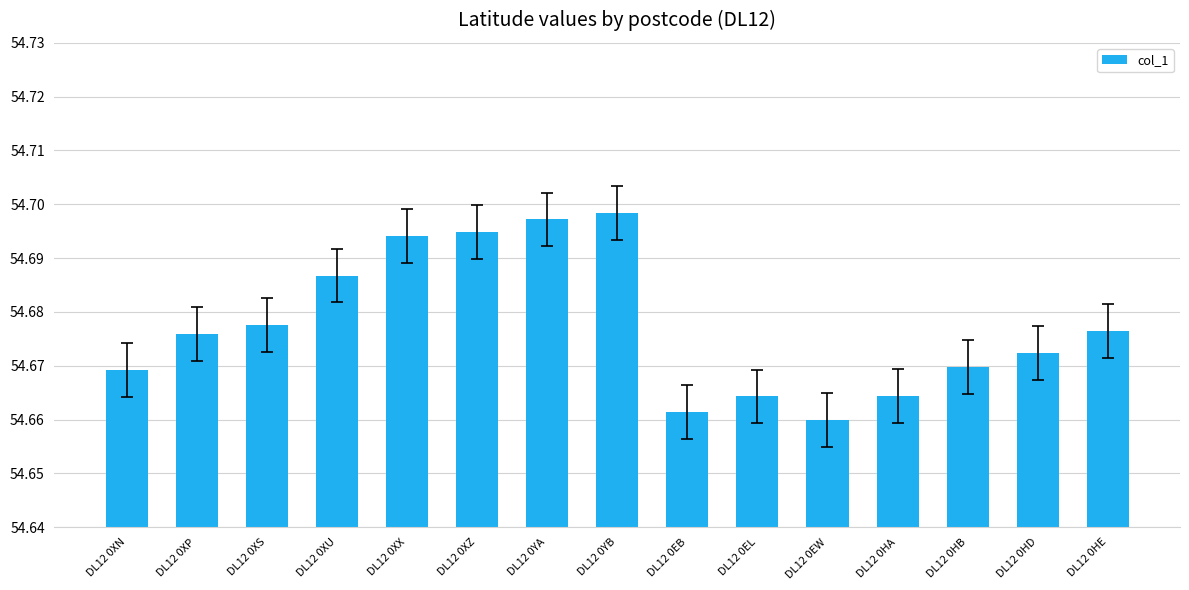

The value at DL12 0XX is 26.0. True or false?

False